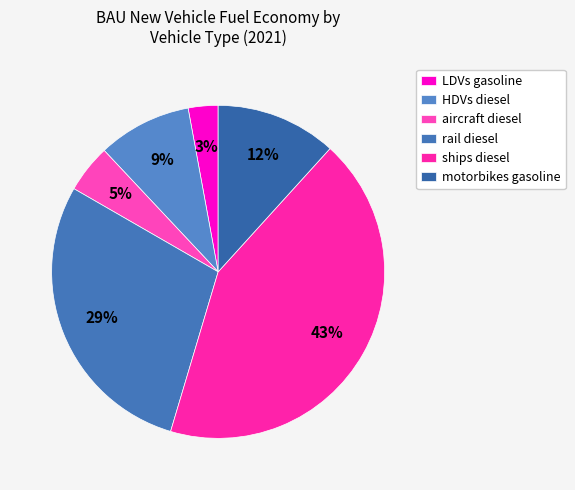

To the nearest percent, what is the difference between the largest and smallest slice percentages?

40%